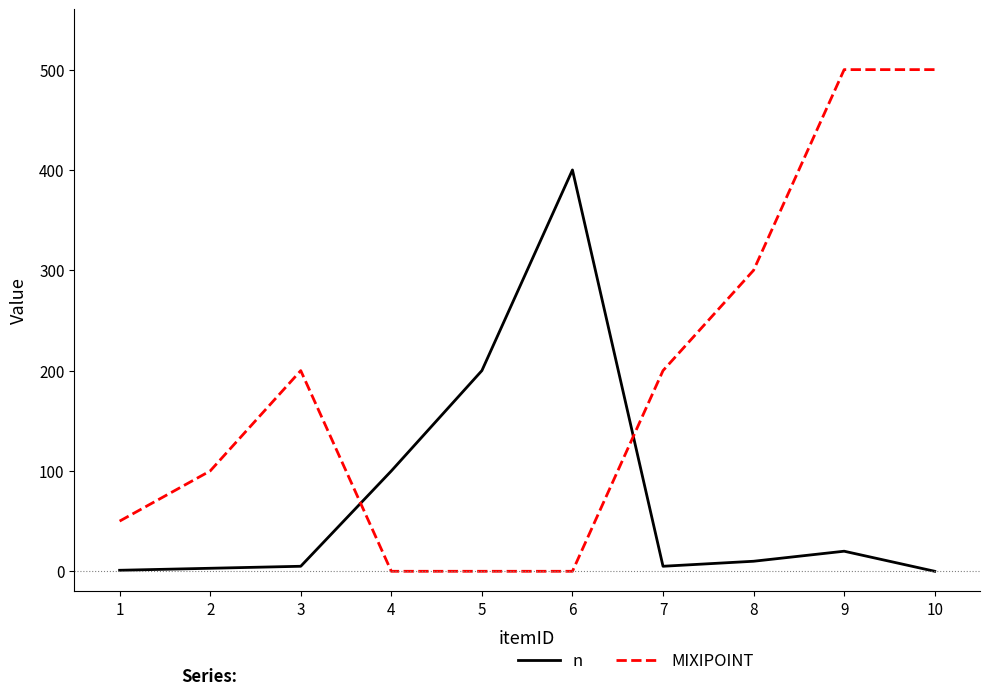

What is the difference between the maximum and minimum values in the MIXIPOINT series?

500